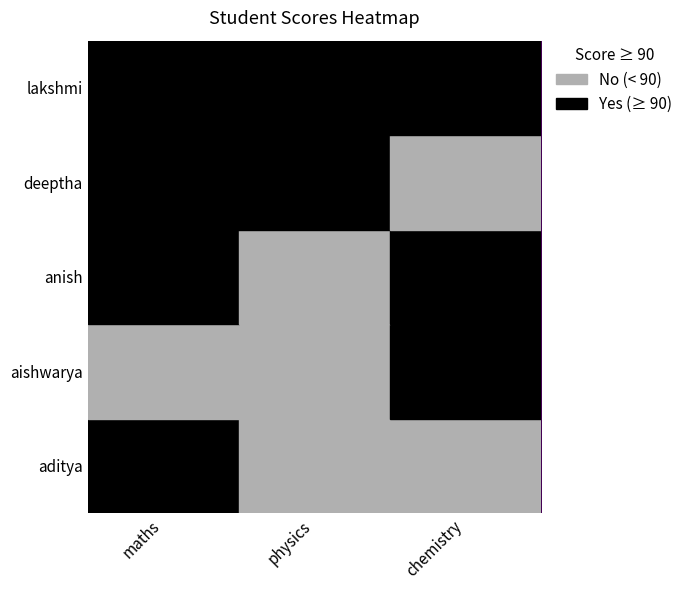

What is the total value across all series at chemistry?

462